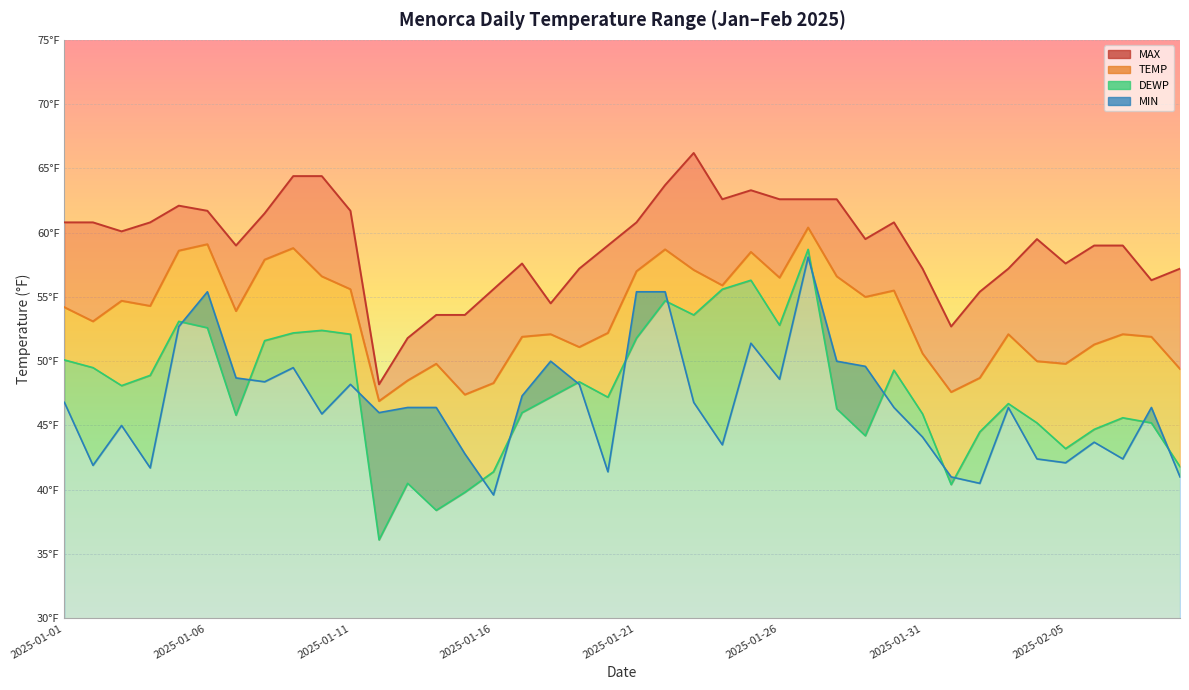

The value of TEMP at 2025-02-08 is 16.6. True or false?

False